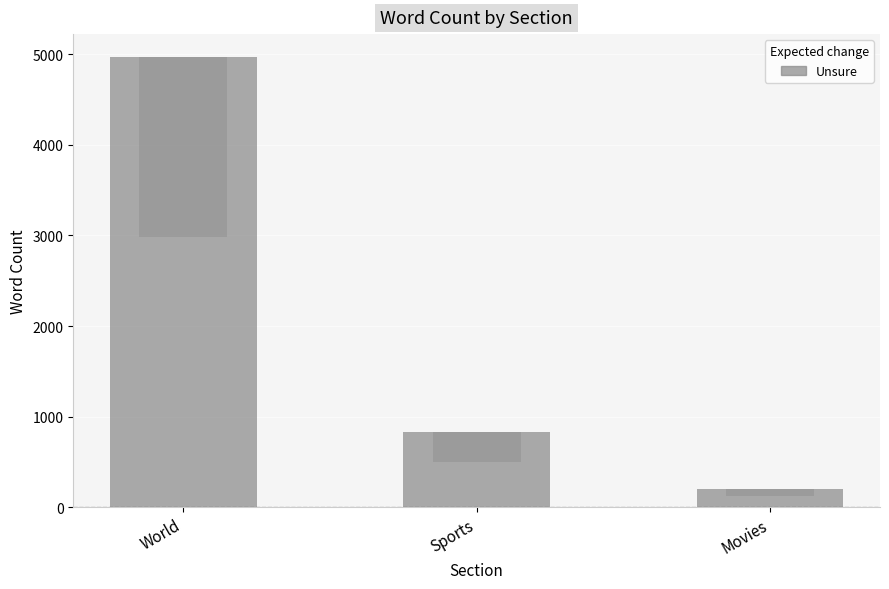

What is the sum of all values?

6005